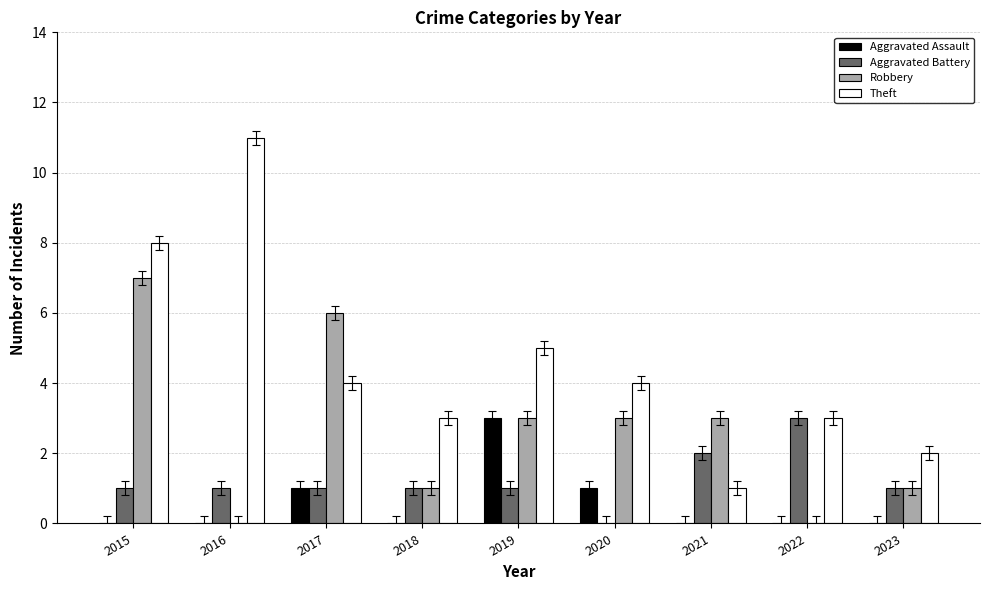

Is the value of Aggravated Battery at 2022 greater than the value of Robbery at 2017?

No